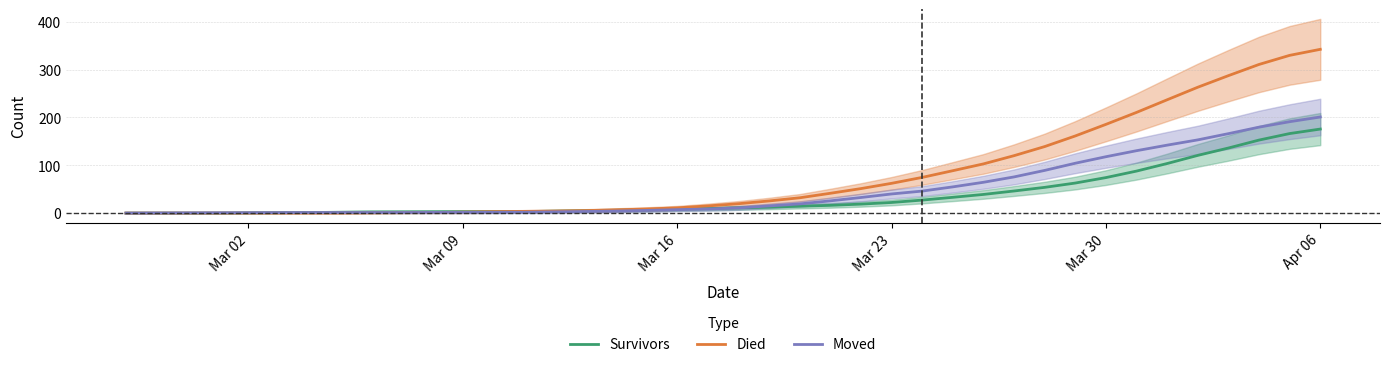

What is the difference between the second highest and second lowest values in the Died series?

329.6